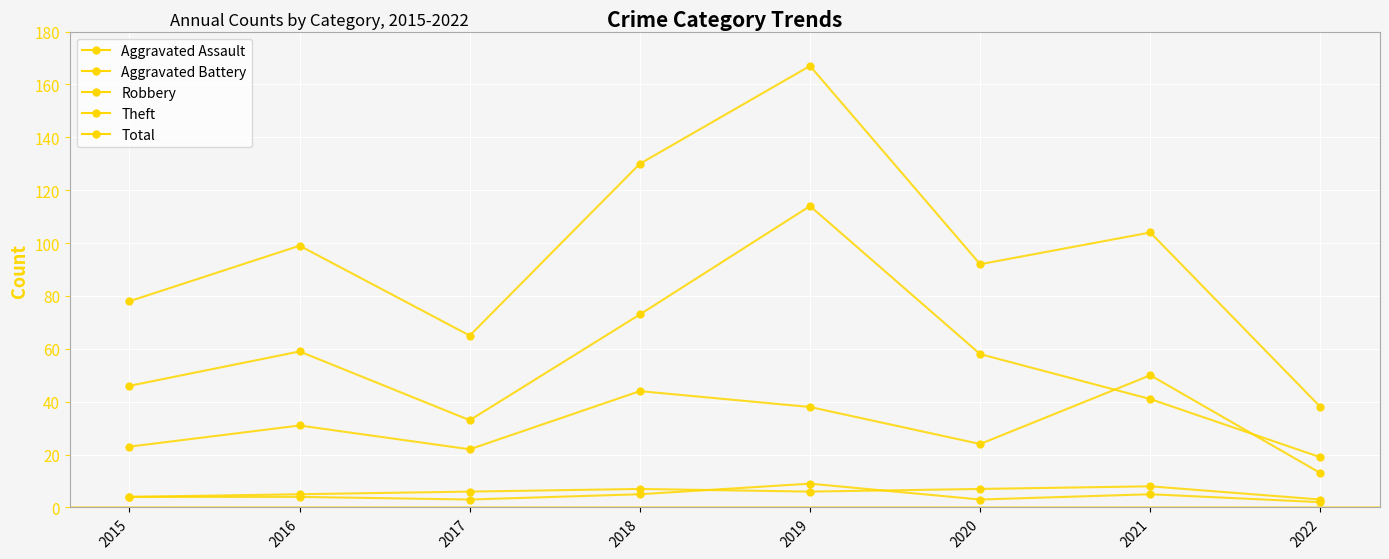

Does the chart have visible grid lines?

Yes